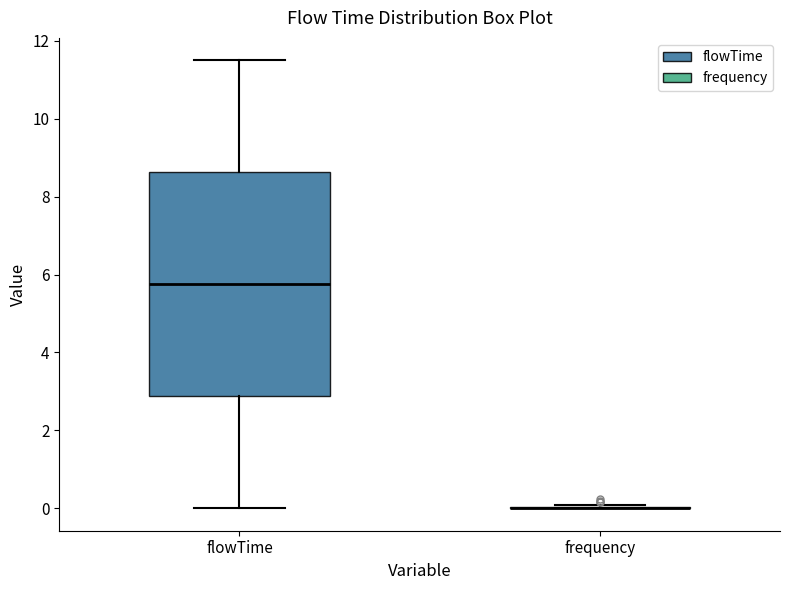

Which box is the tallest, from its lower edge to its upper edge?

flowTime